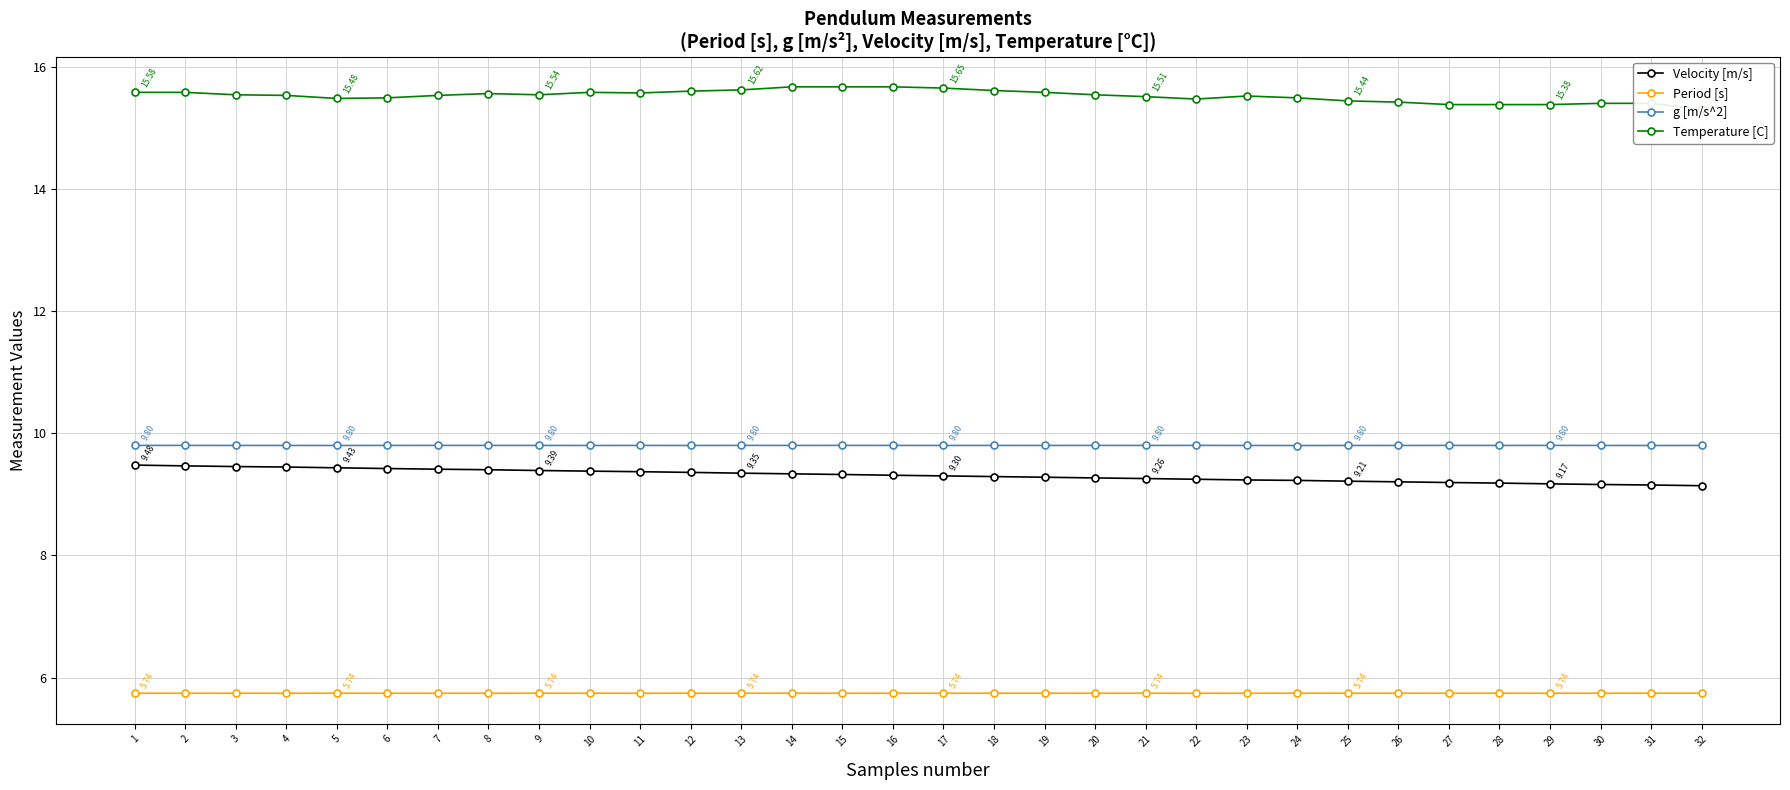

At which category does the chart reach its peak across all series?

14